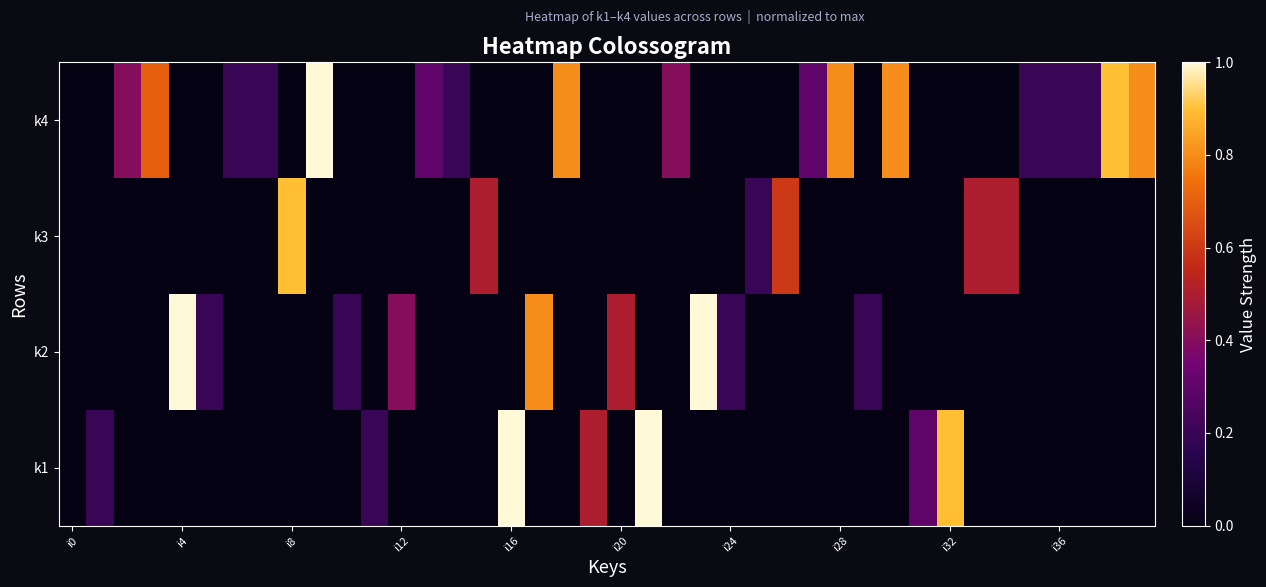

Count the number of categories in the chart.

40